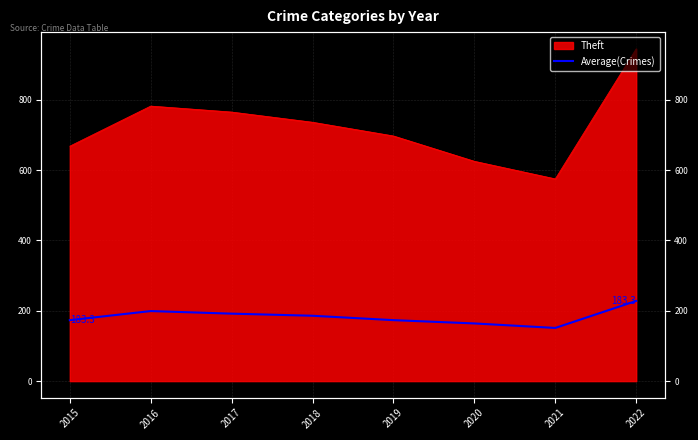

Reading right to left, what are all the values shown in this chart?

2022=228.0	2021=151.2	2020=164.0	2019=173.3	2018=185.8	2017=191.8	2016=199.2	2015=173.3